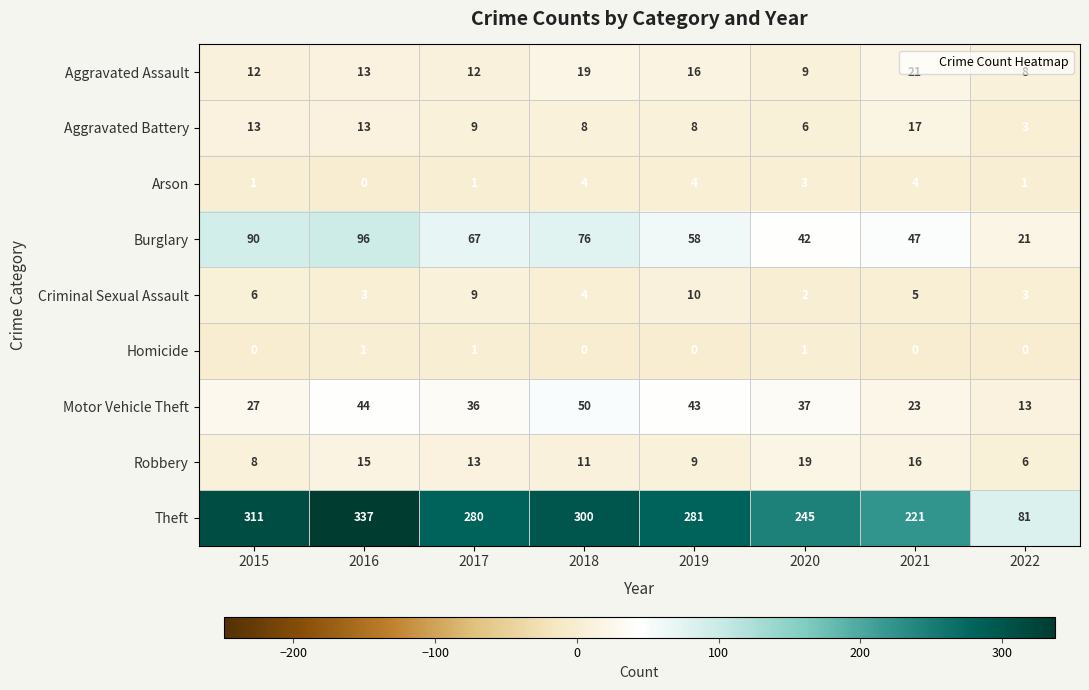

What is the greatest value displayed?

337